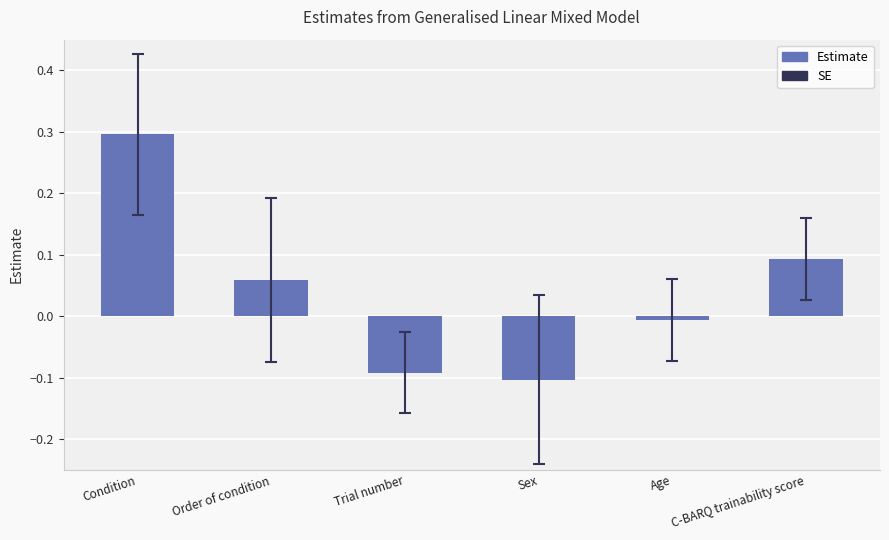

What is the value of the 1st bar from the left?

0.3